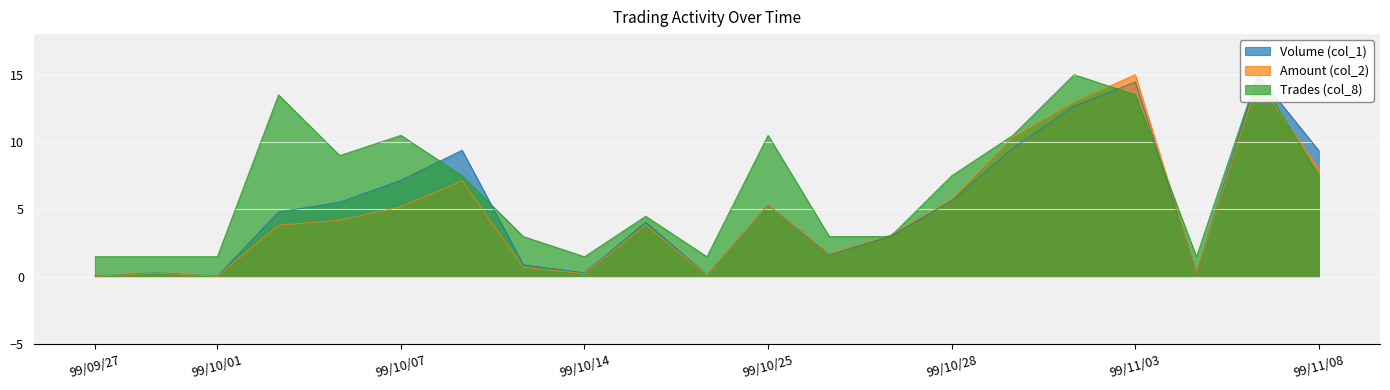

Read the Trades (col_8) value at 99/10/27.

3.0